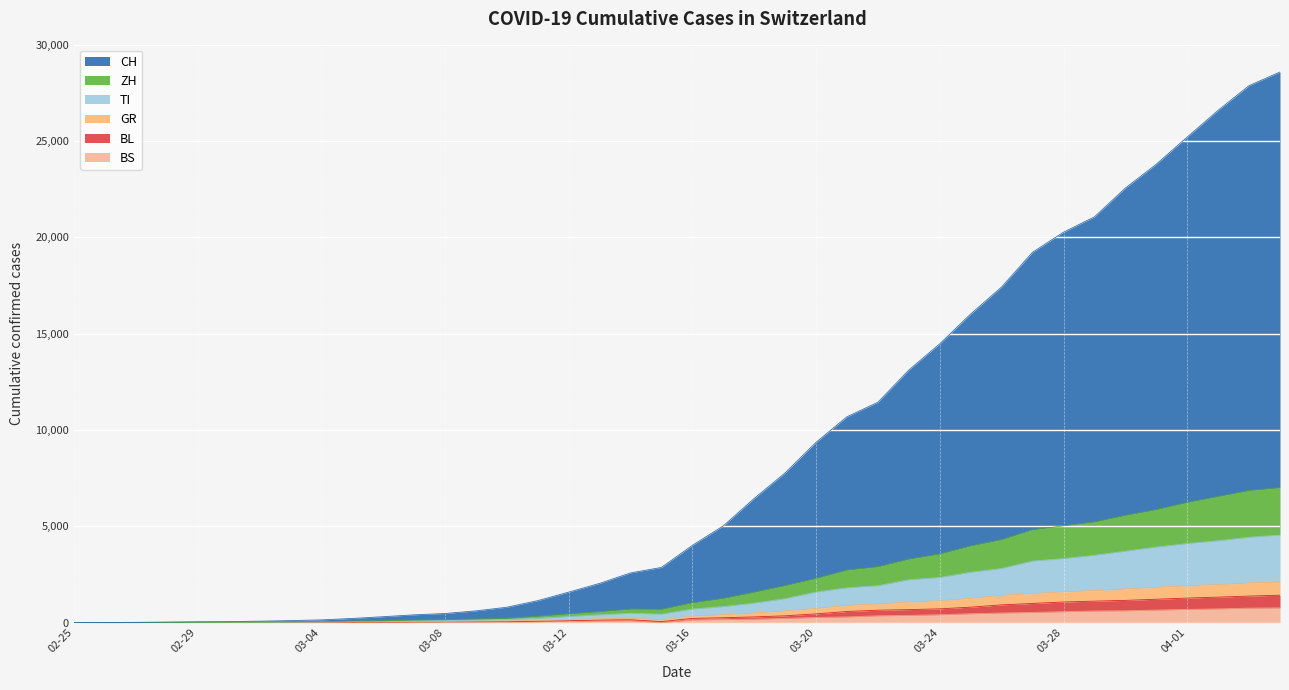

The value of TI at 2020-03-29 is 1146. True or false?

False